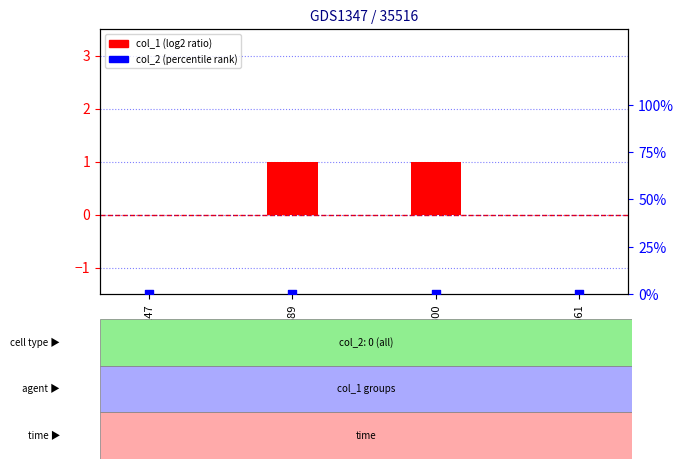

What are all the series names shown in the legend?

col_1, col_2